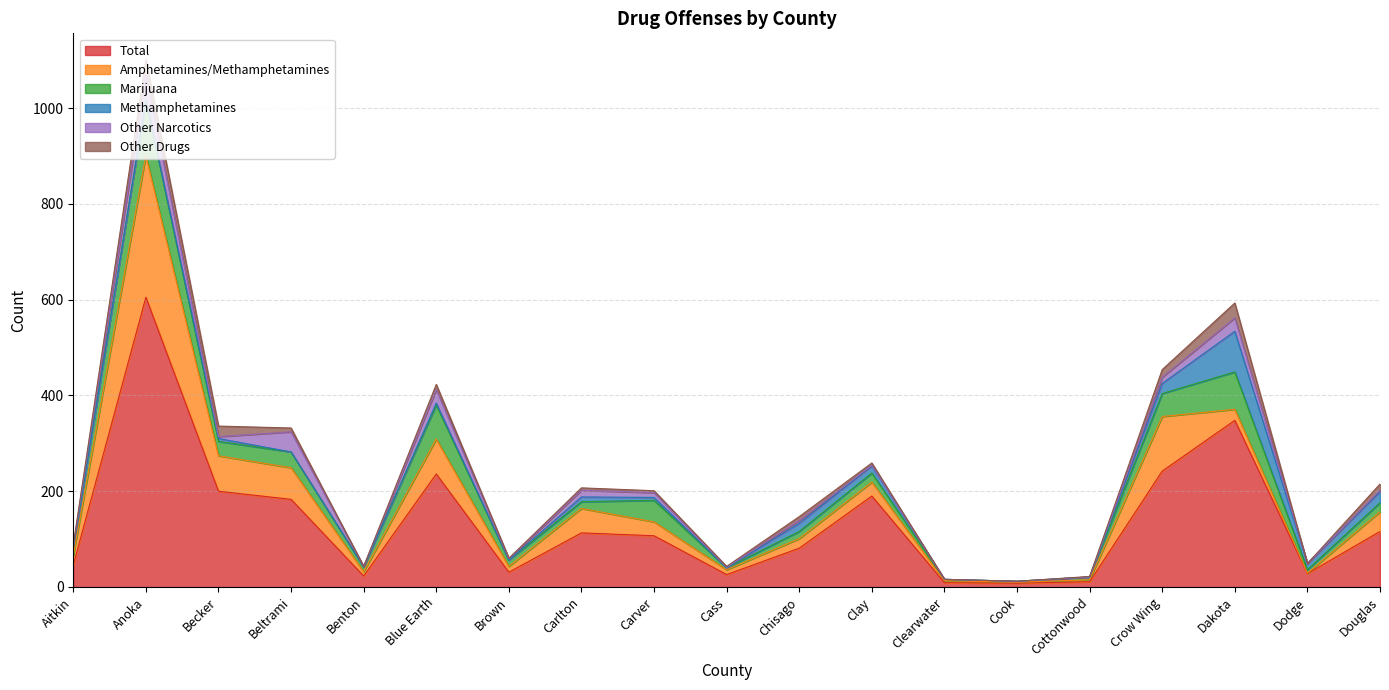

How many times do Methamphetamines and Marijuana cross each other?

3